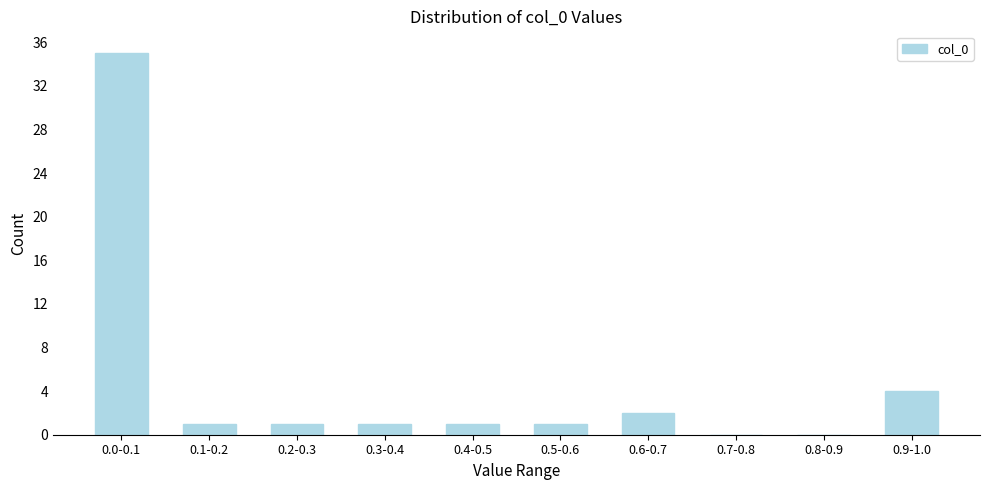

Reading right to left, transcribe all the data shown in this chart.

0.9-1.0=4	0.8-0.9=0	0.7-0.8=0	0.6-0.7=2	0.5-0.6=1	0.4-0.5=1	0.3-0.4=1	0.2-0.3=1	0.1-0.2=1	0.0-0.1=35